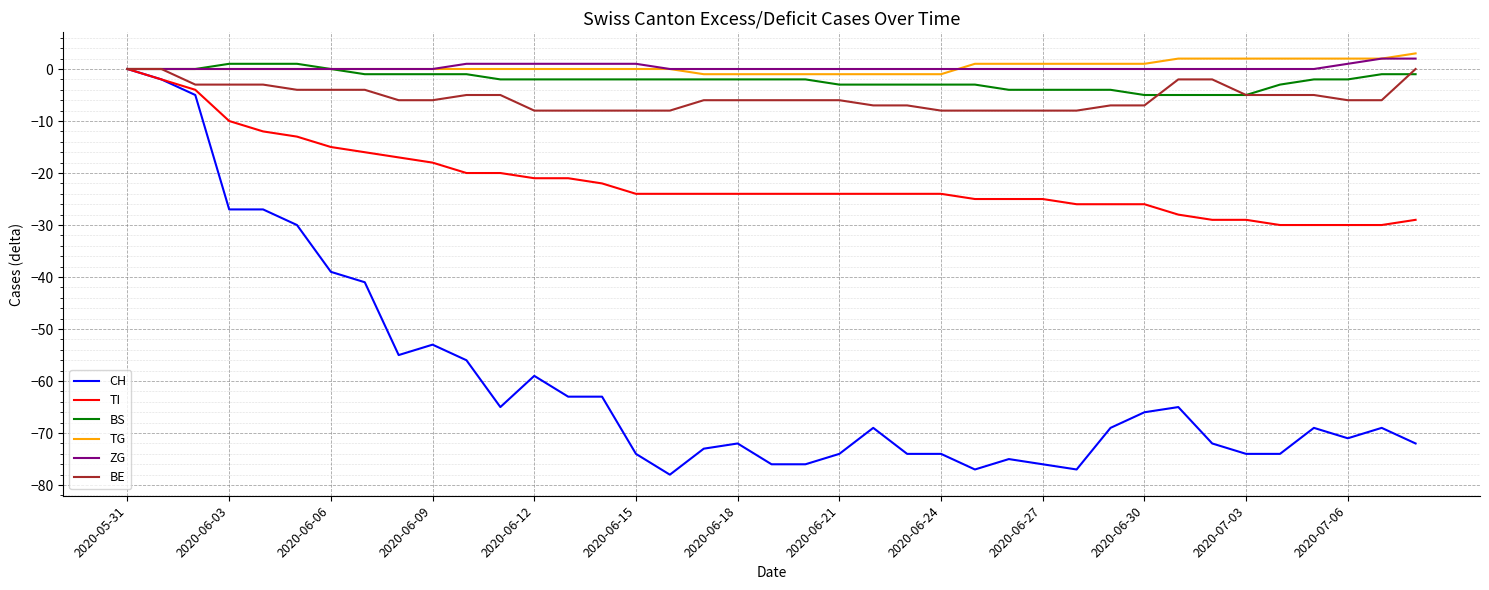

What is the lowest value of the CH series?

-78